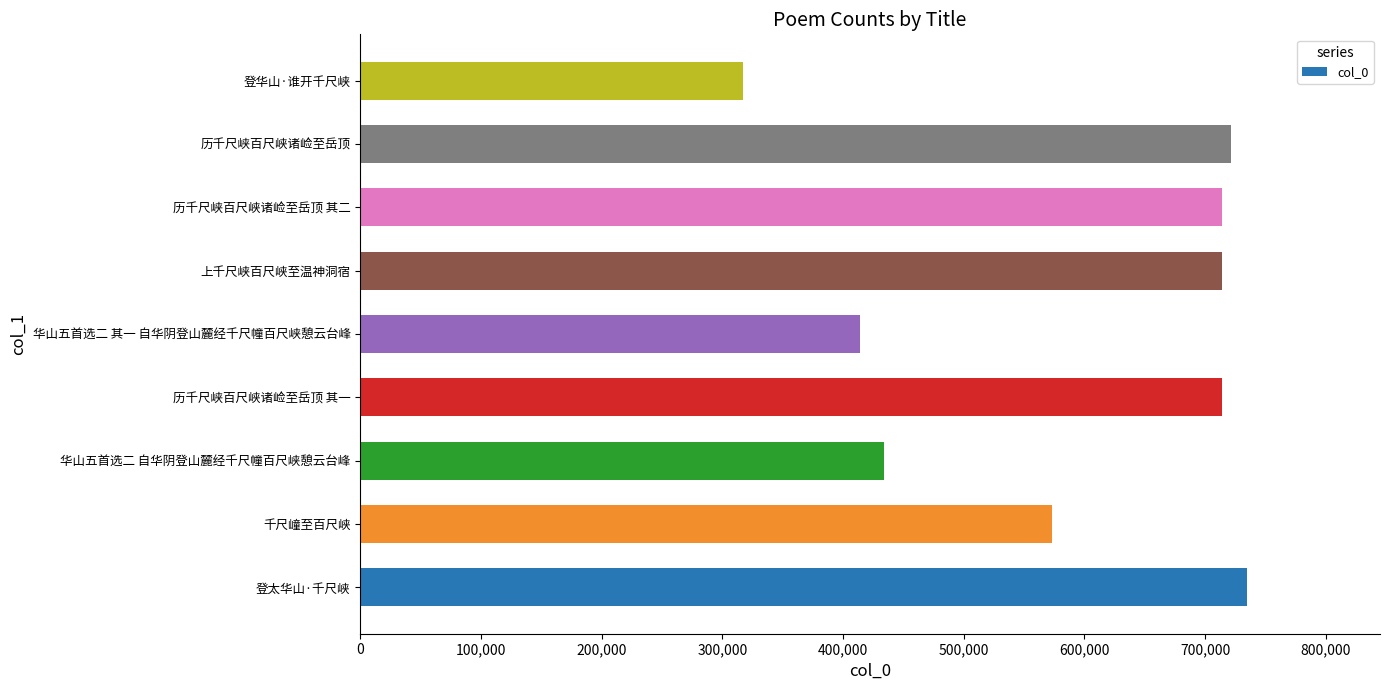

What is the average value?

592948